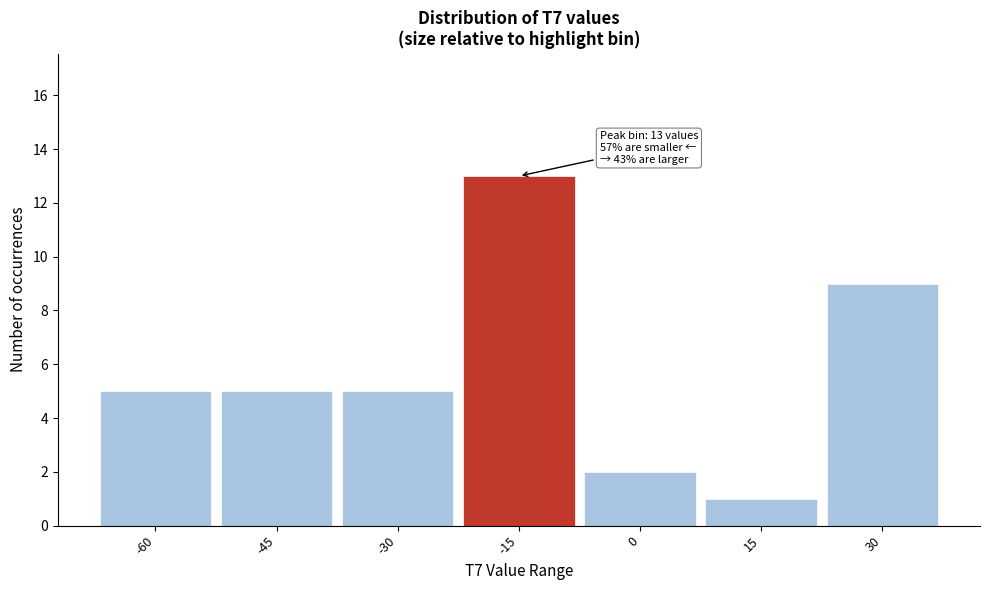

Reading left to right, list all the values displayed in this chart.

-60=5	-45=5	-30=5	-15=13	0=2	15=1	30=9